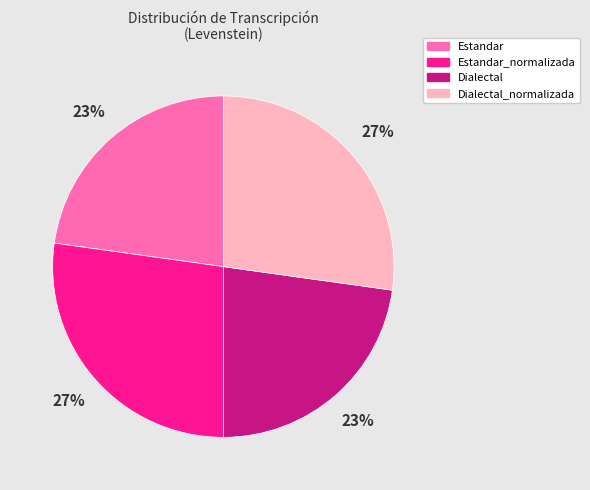

Which has a higher value, Estandar or Estandar_normalizada?

Estandar_normalizada